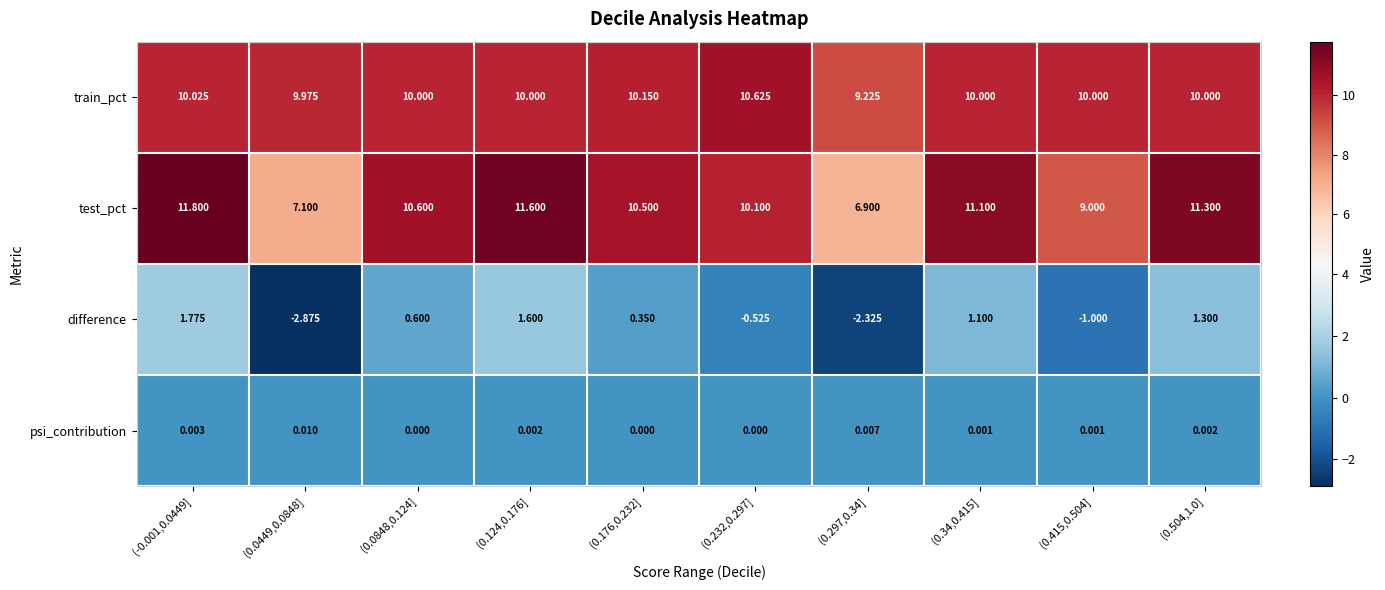

How many categories are shown in the chart?

10